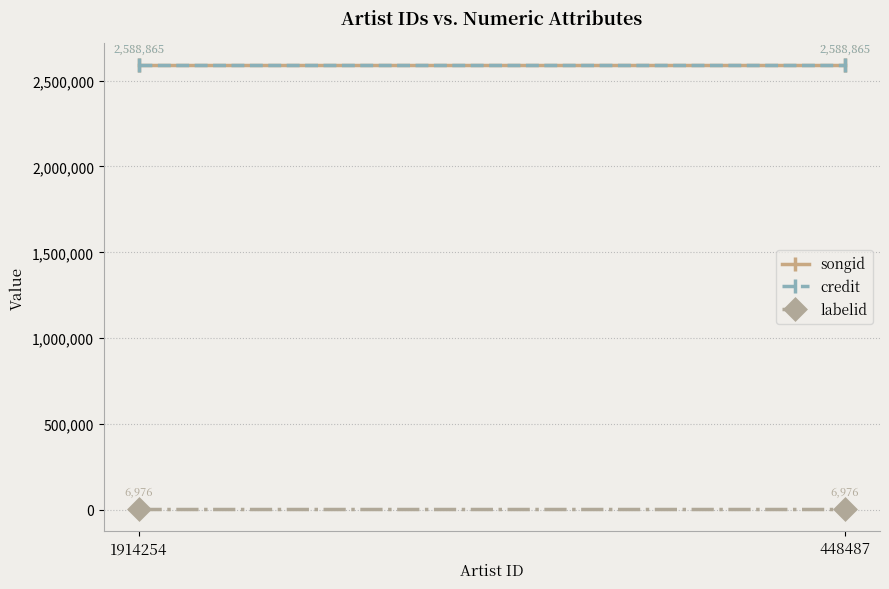

Reading left to right, extract all data points from this chart.

songid: 1914254=2588865	448487=2588865
credit: 1914254=2588865	448487=2588865
labelid: 1914254=6976	448487=6976